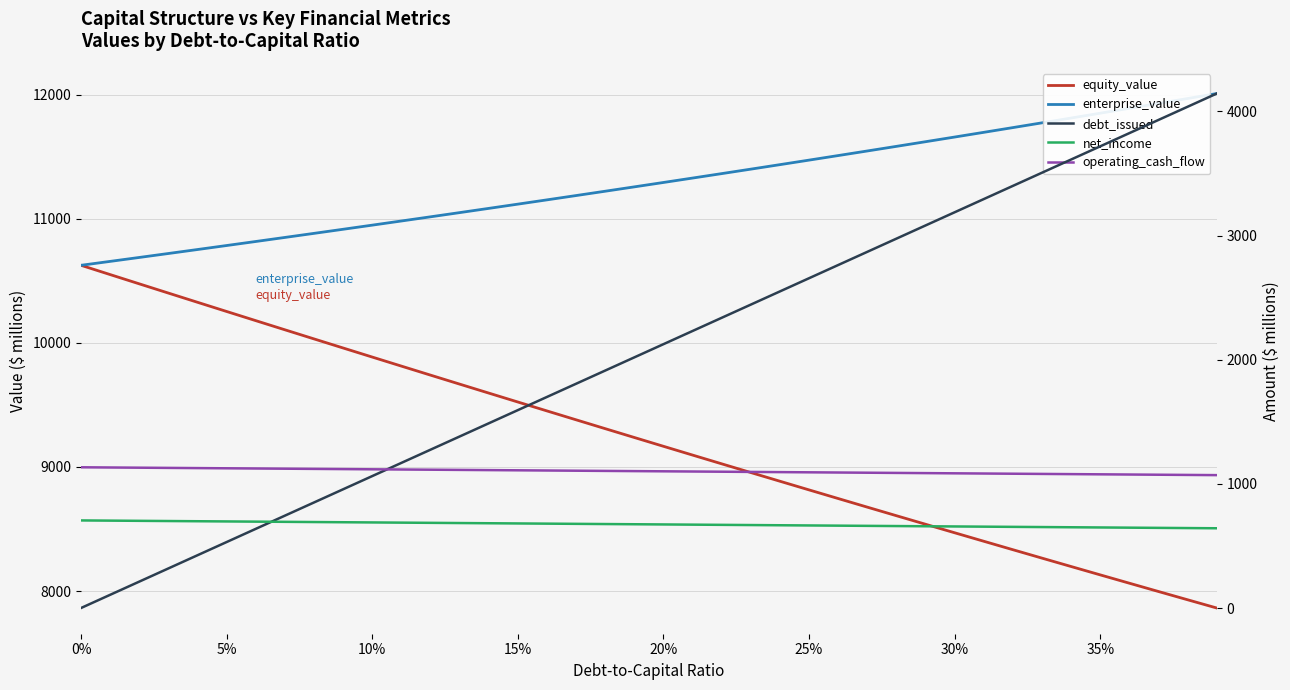

What is the difference between the second highest and second lowest values in the operating_cash_flow series?

59.9